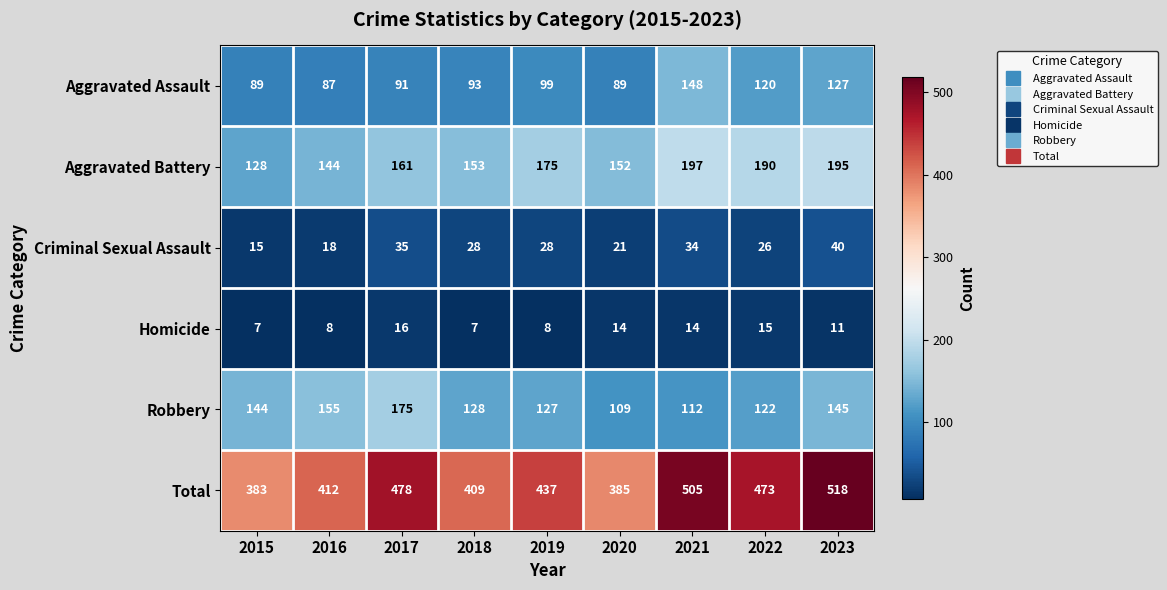

Rank the series at 2022 from lowest to highest value.

Homicide, Criminal Sexual Assault, Aggravated Assault, Robbery, Aggravated Battery, Total